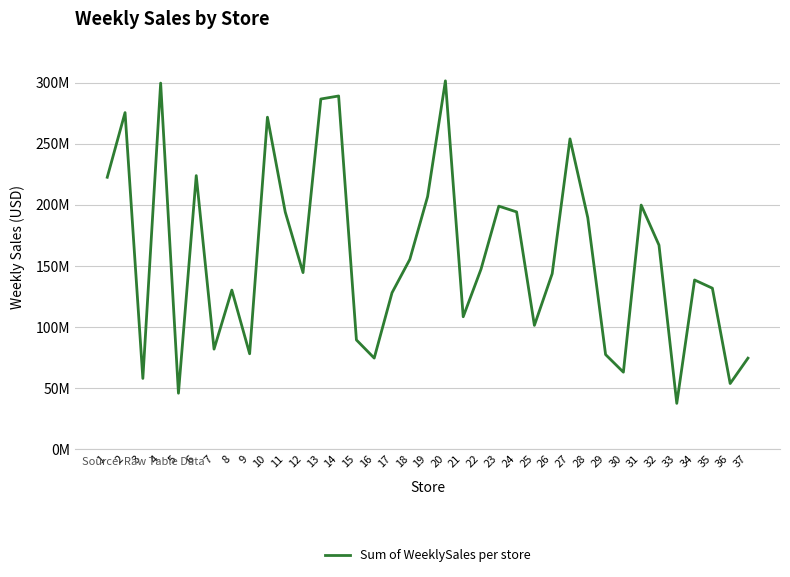

What is the change in value from 18 to 35?

-23594062.1